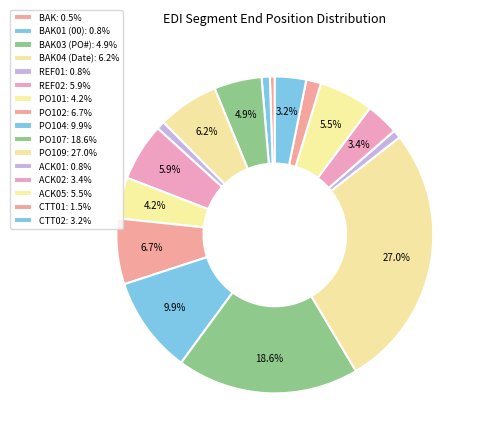

How many slices are in this pie chart?

16